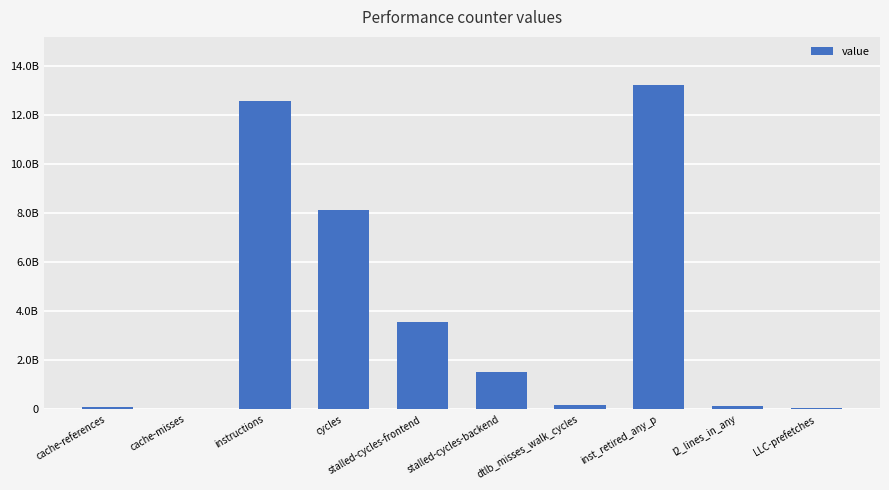

The chart shows a value of 197034494 at l2_lines_in_any. True or false?

False